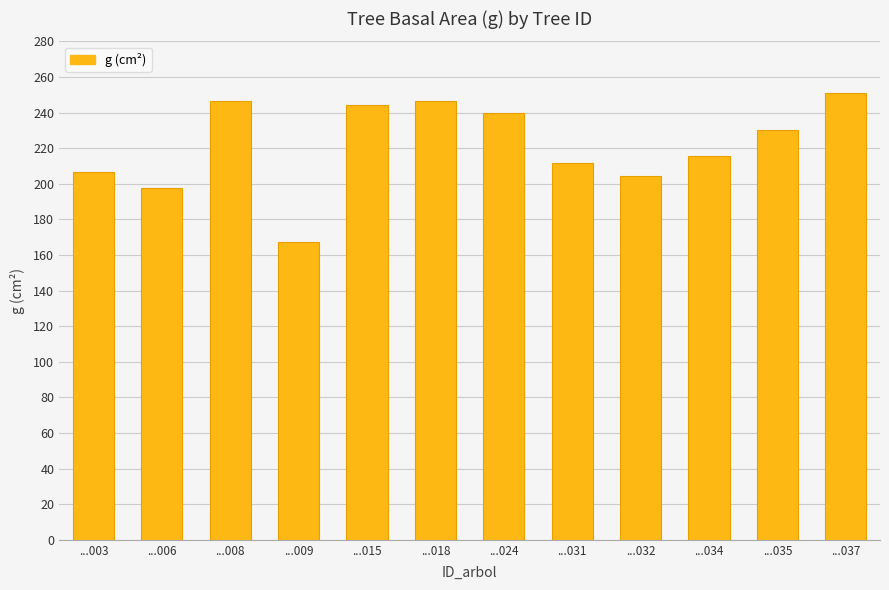

True or false: the data shows 167.1 at ...009.

True